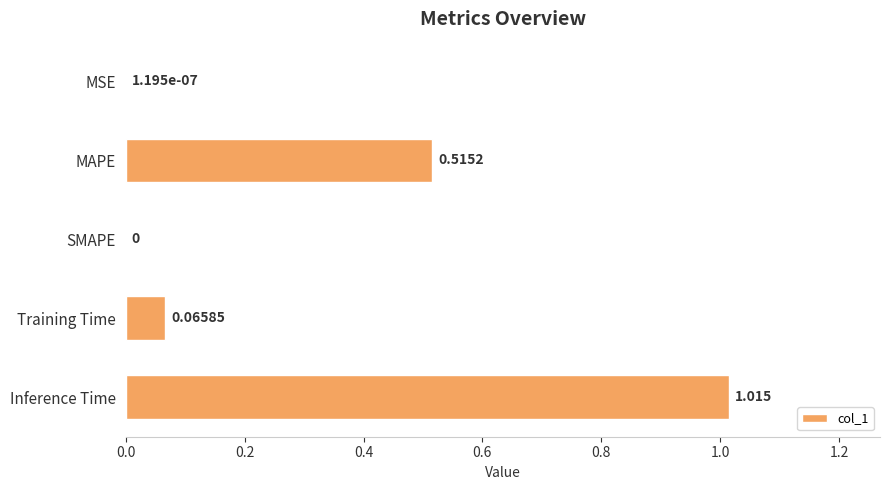

Which has a higher value, MAPE or MSE?

MAPE